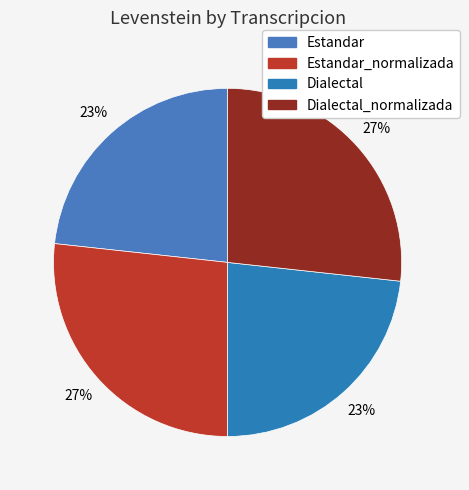

Is Dialectal the majority of the pie?

No